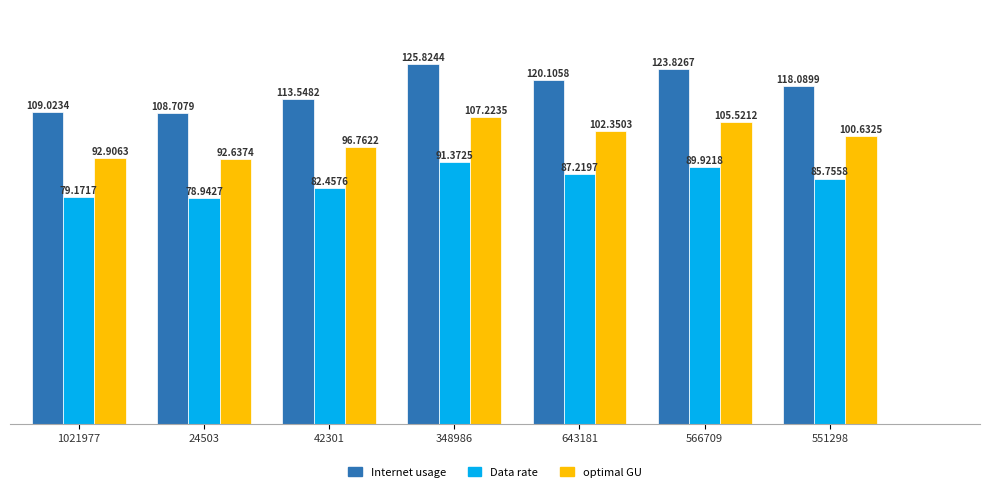

At which label does Data rate reach its minimum?

24503